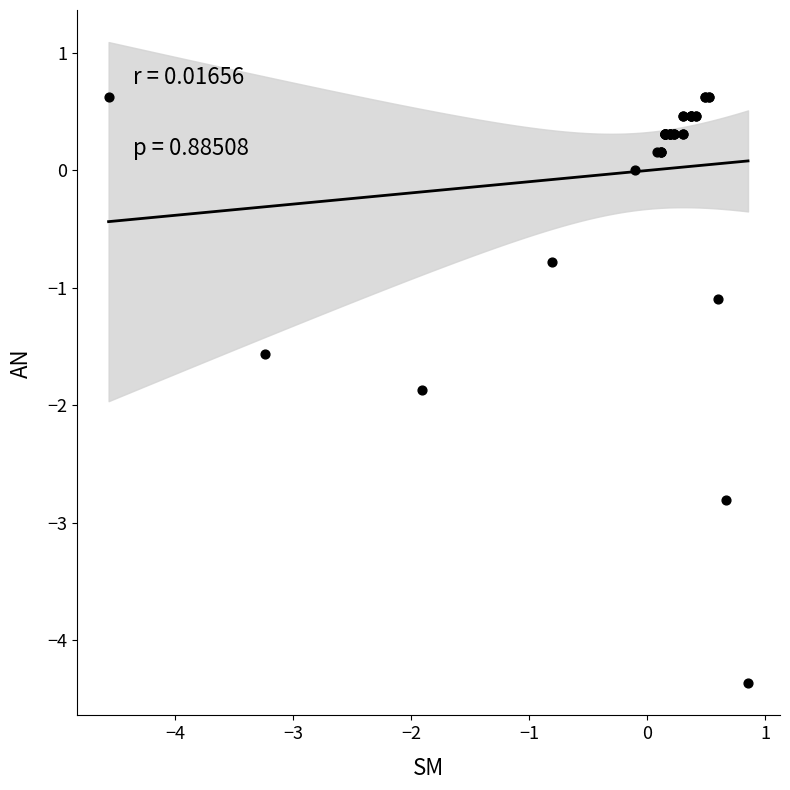

What Y value in the scatter plot is closest to -1?

-1.1